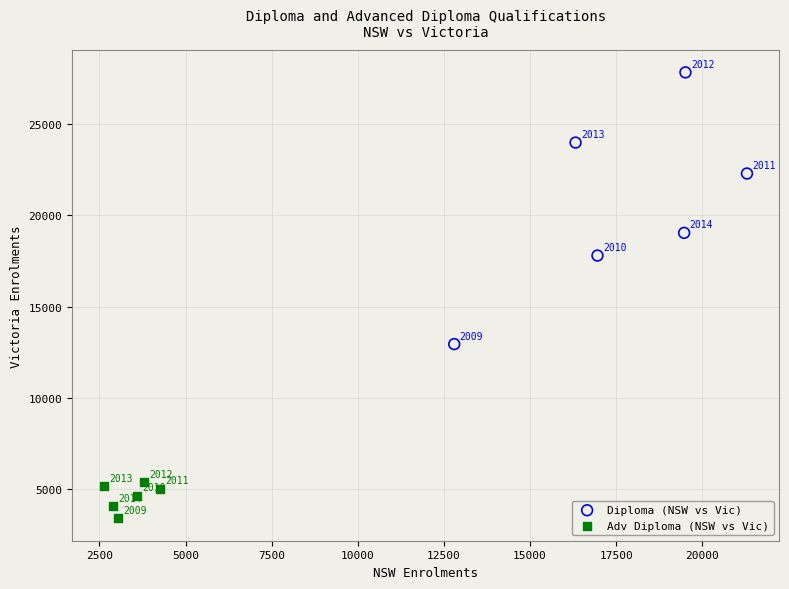

Which series has the widest spread of Y values?

Diploma (NSW vs Vic)